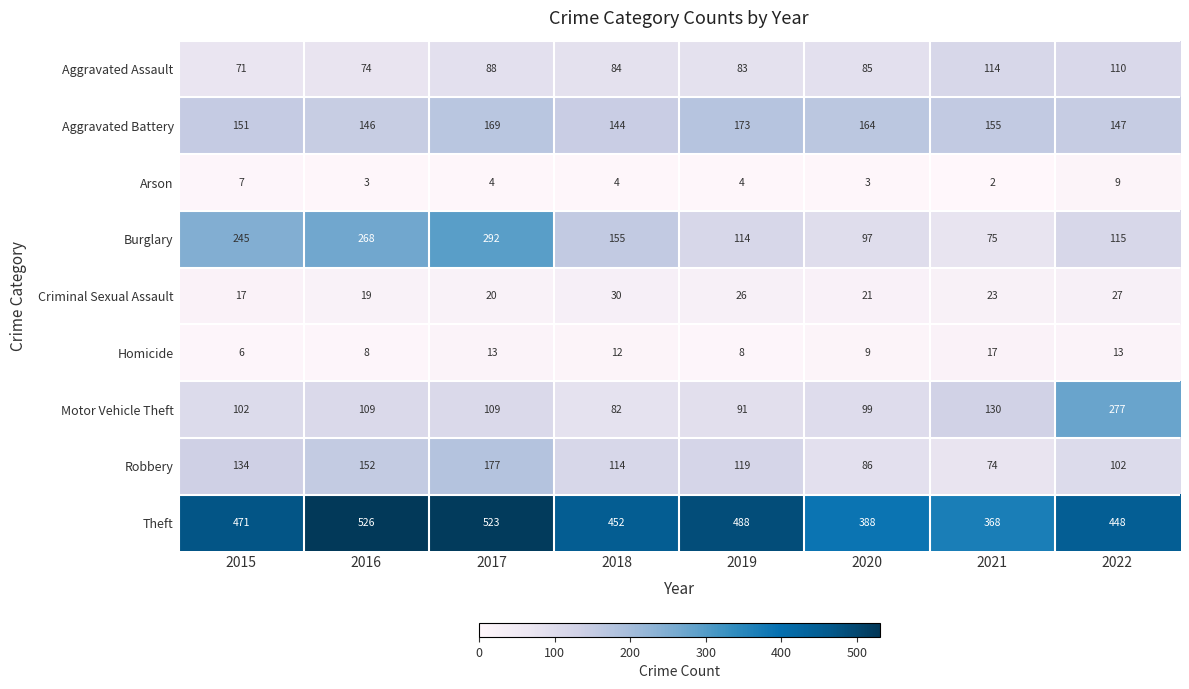

At which category is the sum across all series the highest?

2017